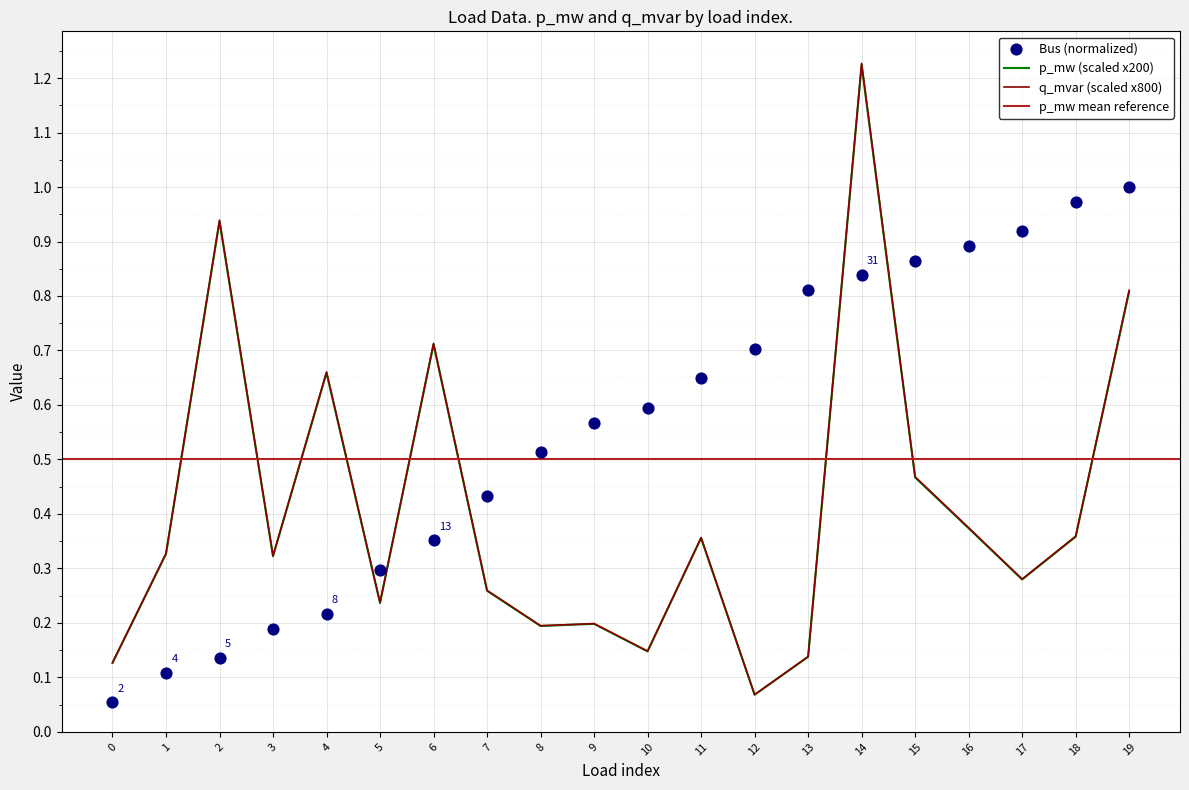

Which series reaches the maximum Y coordinate?

p_mw